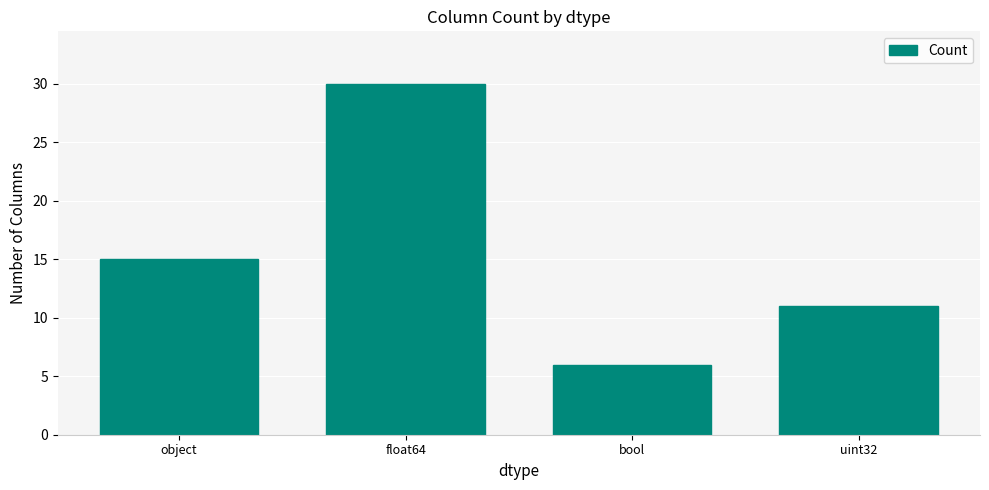

Reading left to right, transcribe all the data shown in this chart.

15	30	6	11